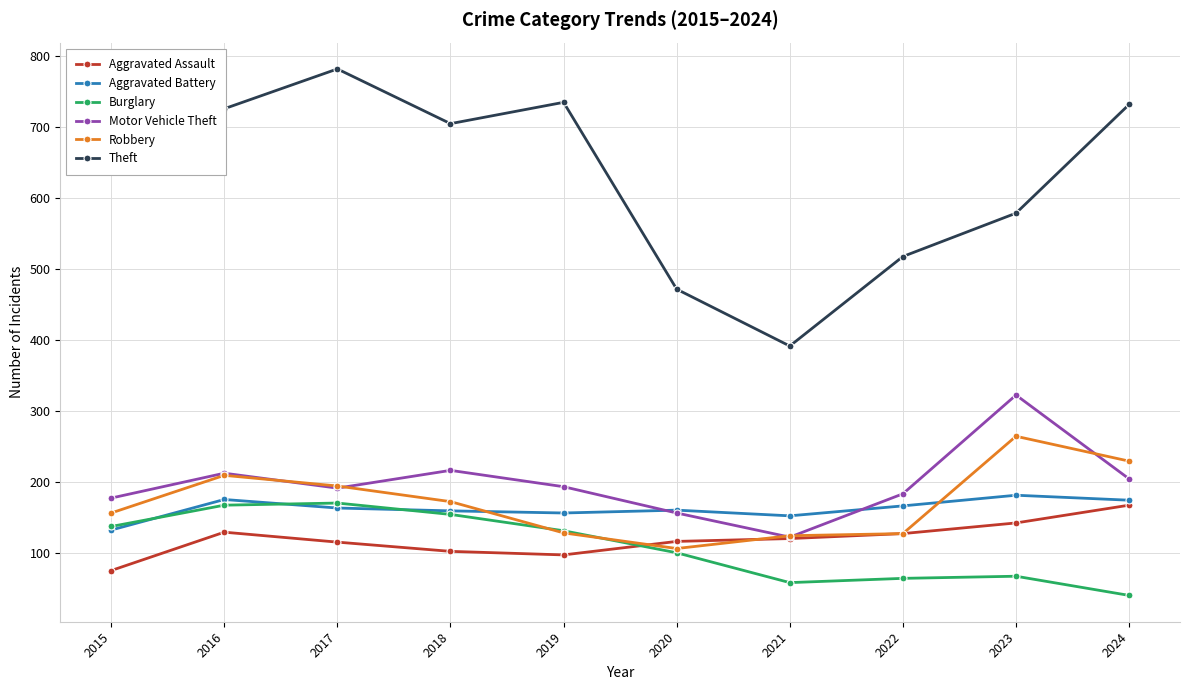

What is the difference between the maximum and minimum values in the Aggravated Assault series?

92